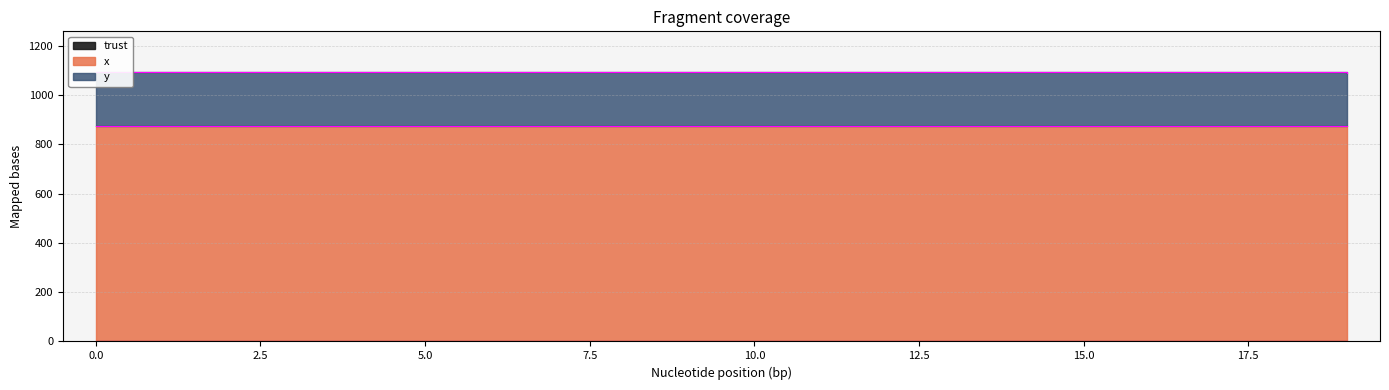

True or false: y and trust intersect in this chart.

False